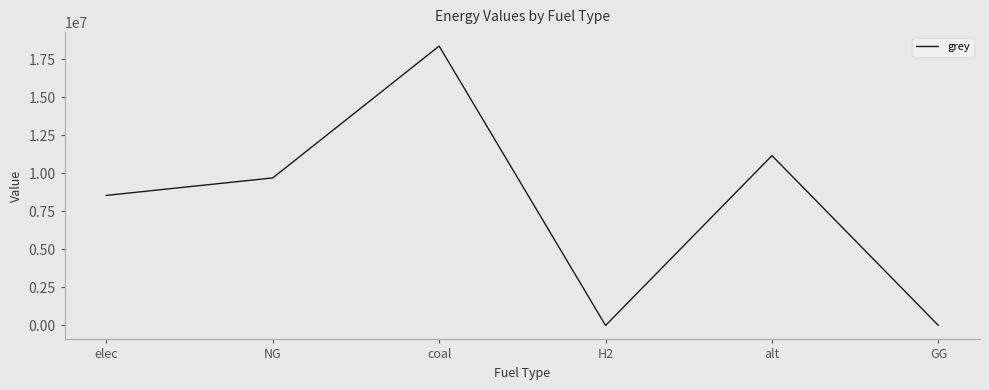

Reading left to right, extract all data points from this chart.

8555491.0	9705359.6	18379000.4	0.0	11172842.9	0.0